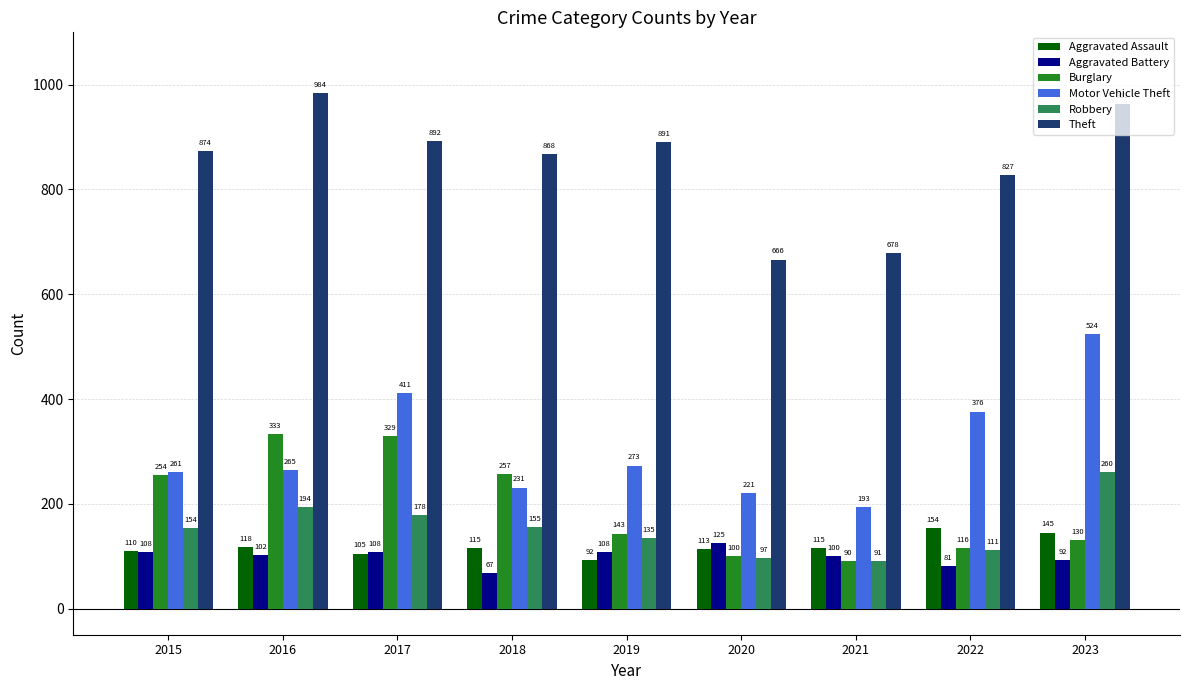

What is the difference between the second highest and second lowest values in the Theft series?

285